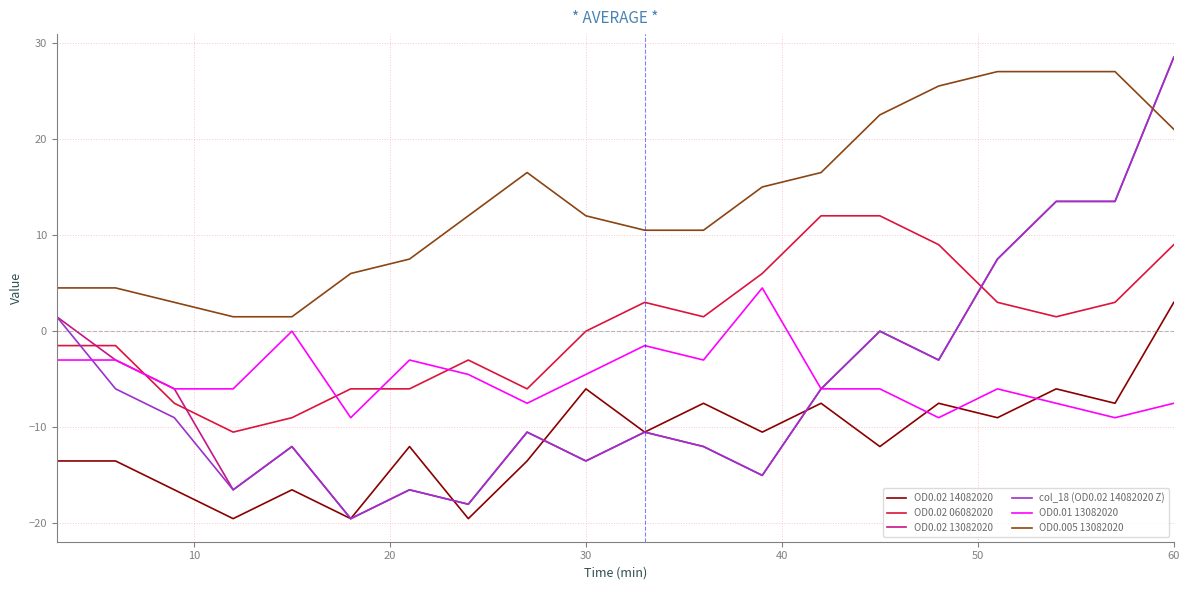

True or false: OD0.005 13082020 and OD0.02 14082020 intersect in this chart.

False